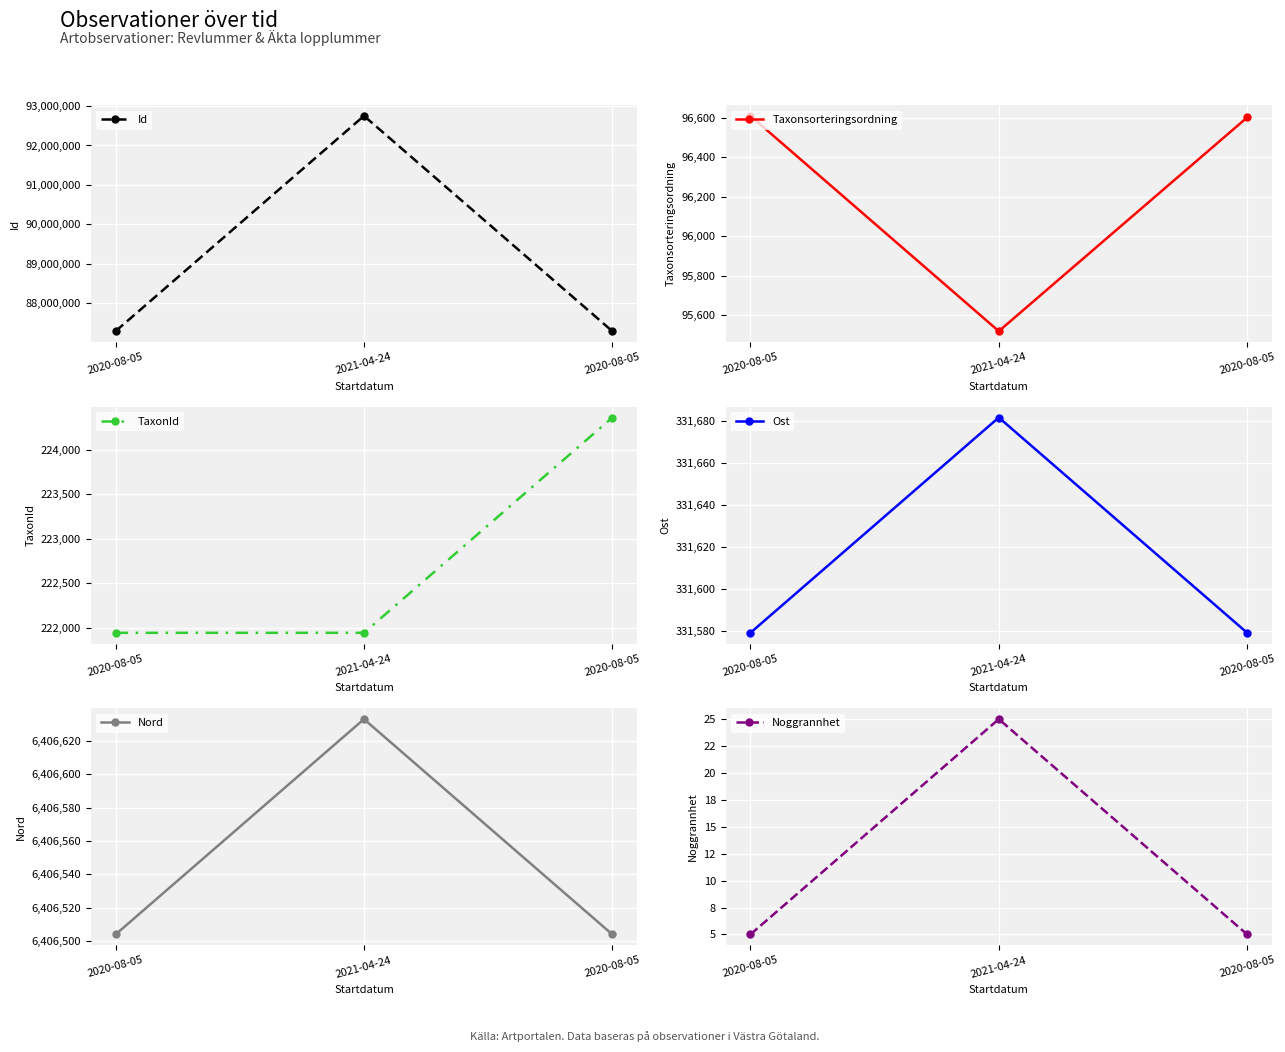

Reading left to right, list all the values displayed in this chart.

Id: 87293066.0	92750691.0	87293074.0
Taxonsorteringsordning: 96610.0	95519.0	96602.0
TaxonId: 221945.0	221945.0	224361.0
Ost: 331579.0	331681.7	331579.0
Nord: 6406504.0	6406633.1	6406504.0
Noggrannhet: 5.0	25.0	5.0